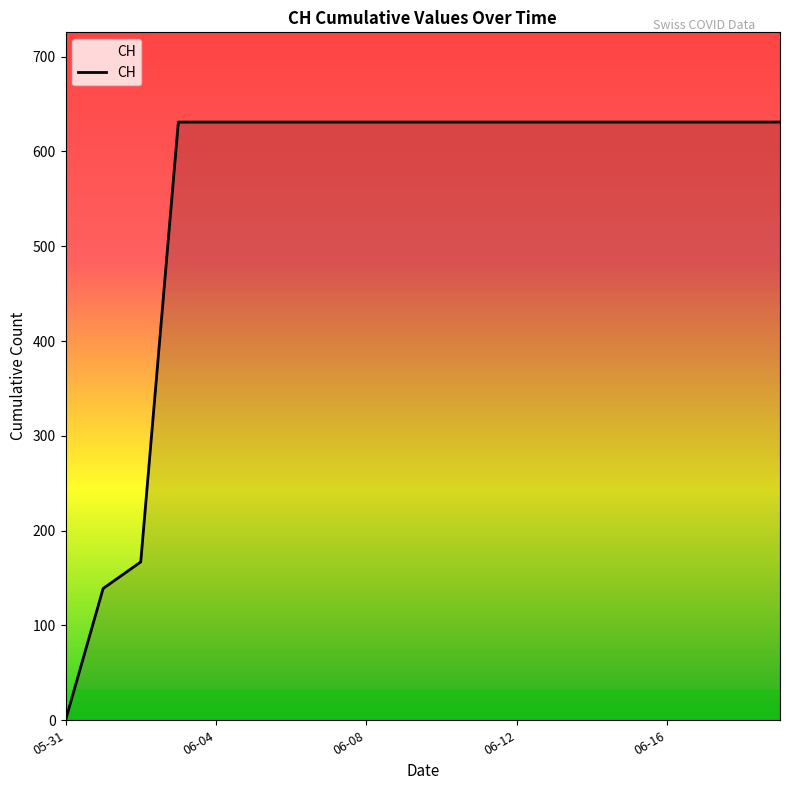

What is the maximum value shown in the chart?

631